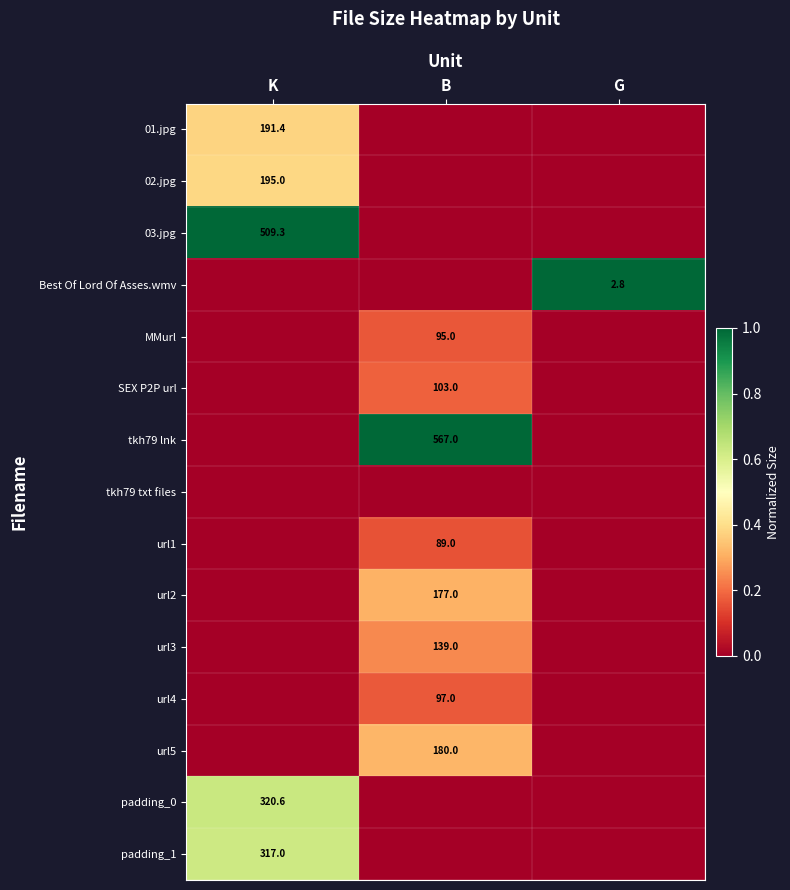

The value of Best Of Lord Of Asses.wmv at G is 2.0. True or false?

False